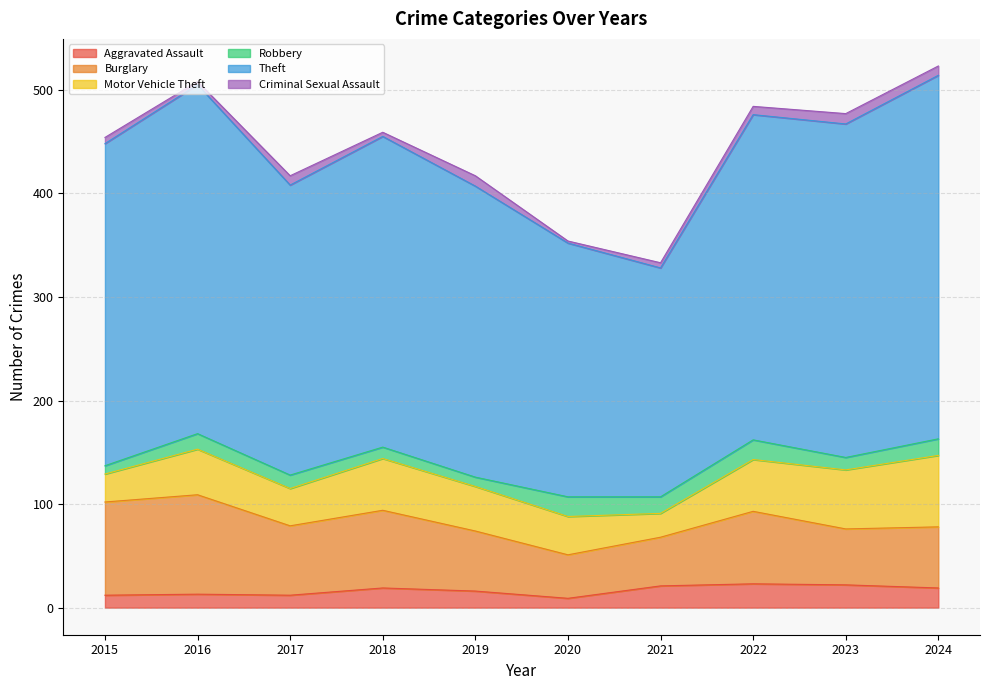

True or false: Robbery has a value of 7 at 2018.

False